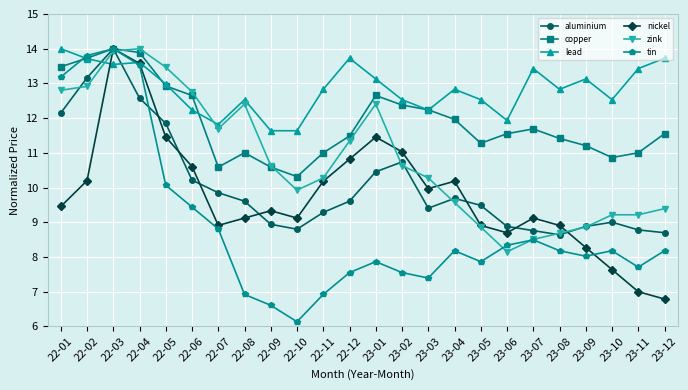

What is the sum of all aluminium values?

241.5